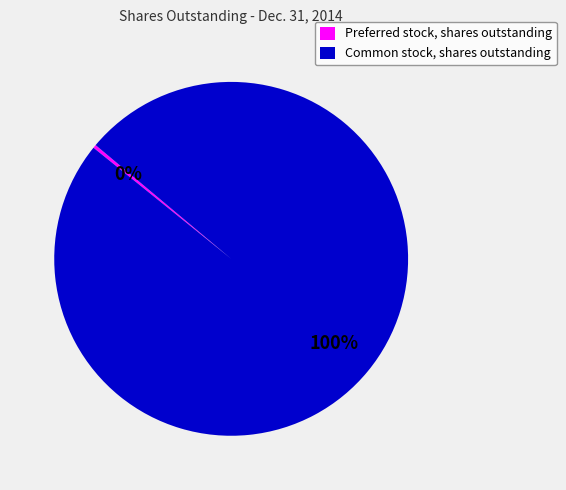

Does Preferred stock, shares outstanding account for over 50% of the chart?

No